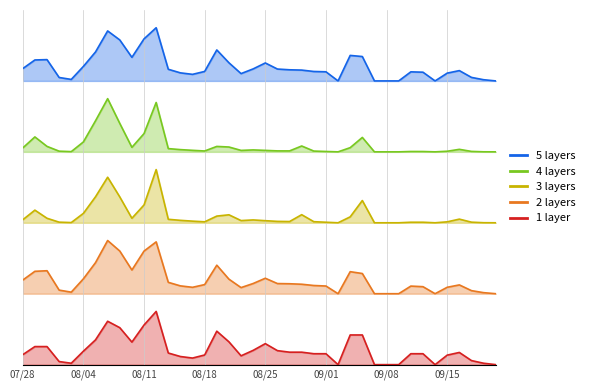

The chart shows a value of 99574.3 at 109/08/21. True or false?

False